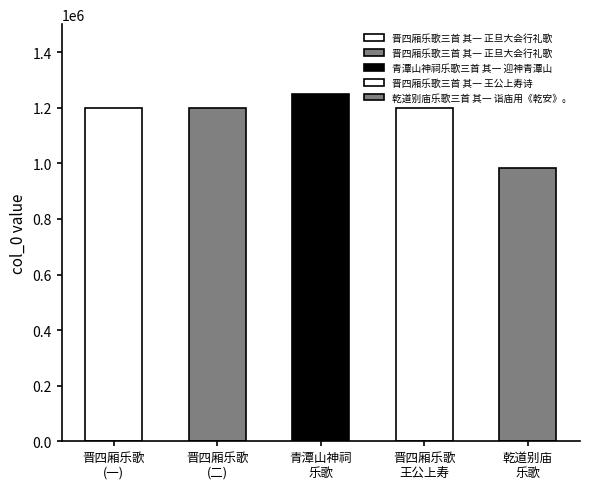

List the labels in order of value, smallest first.

乾道别庙乐歌三首 其一 诣庙用《乾安》。, 晋四厢乐歌三首 其一 正旦大会行礼歌, 晋四厢乐歌三首 其一 正旦大会行礼歌, 晋四厢乐歌三首 其一 王公上寿诗, 青潭山神祠乐歌三首 其一 迎神青潭山